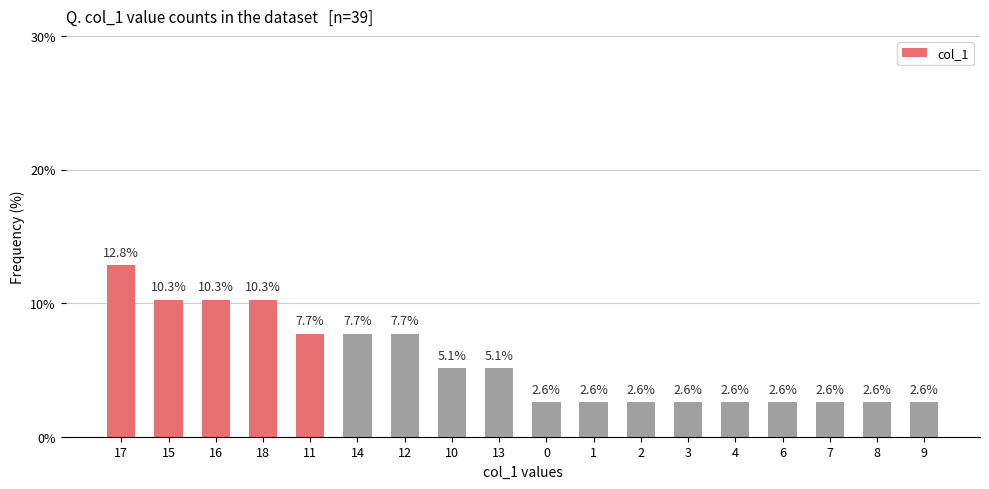

True or false: the data shows 8.4 at 13.

False